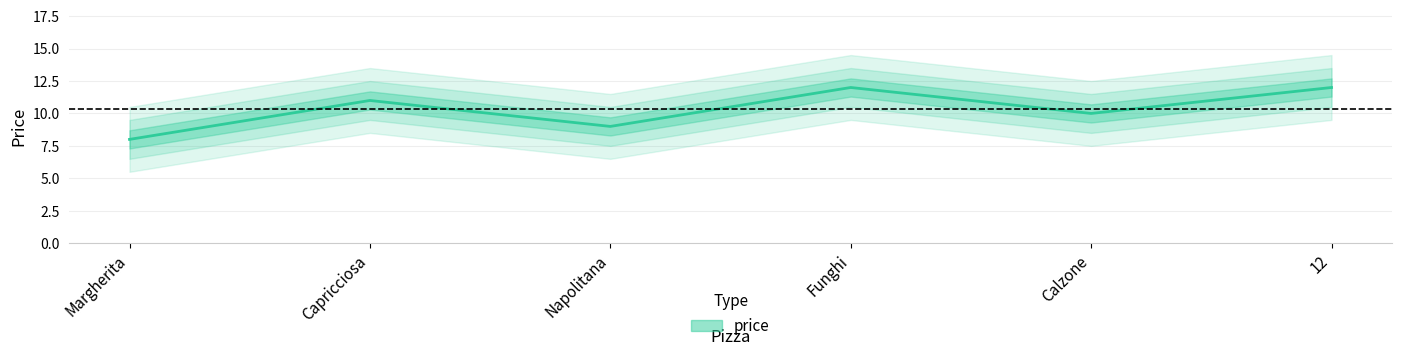

Reading left to right, extract all data points from this chart.

8	11	9	12	10	12